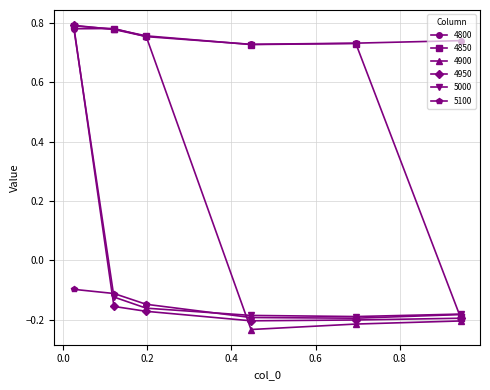

How many 4800 values are between 0 and 1?

6